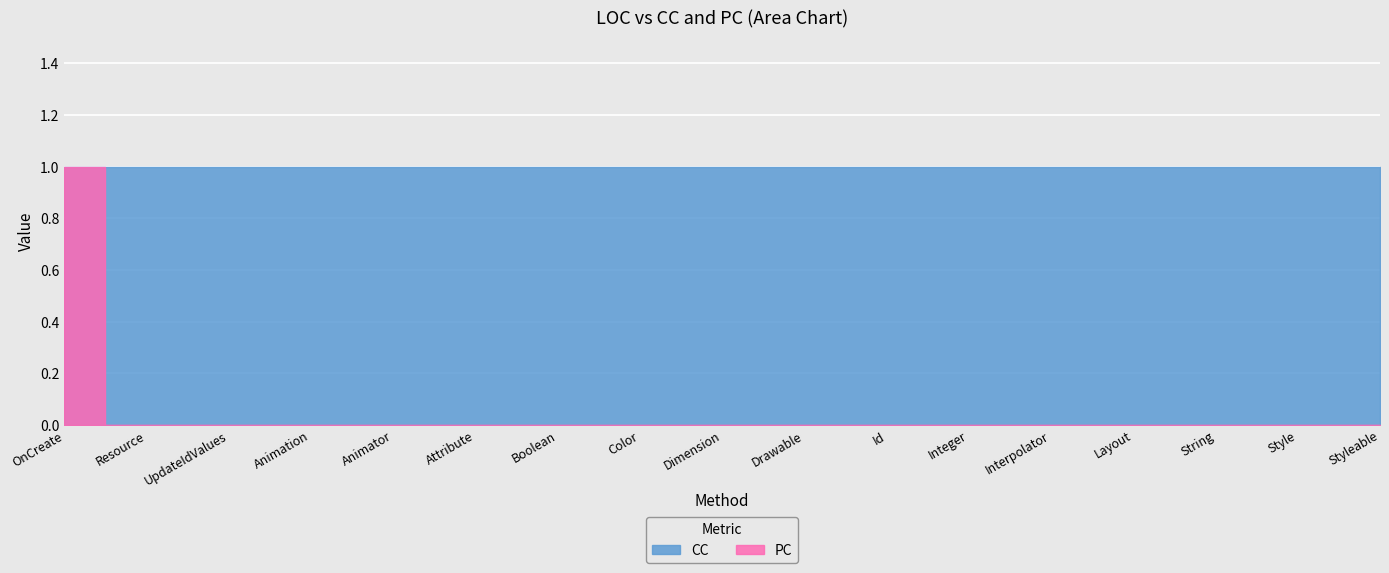

What is the sum of the CC values at Integer and Boolean?

2